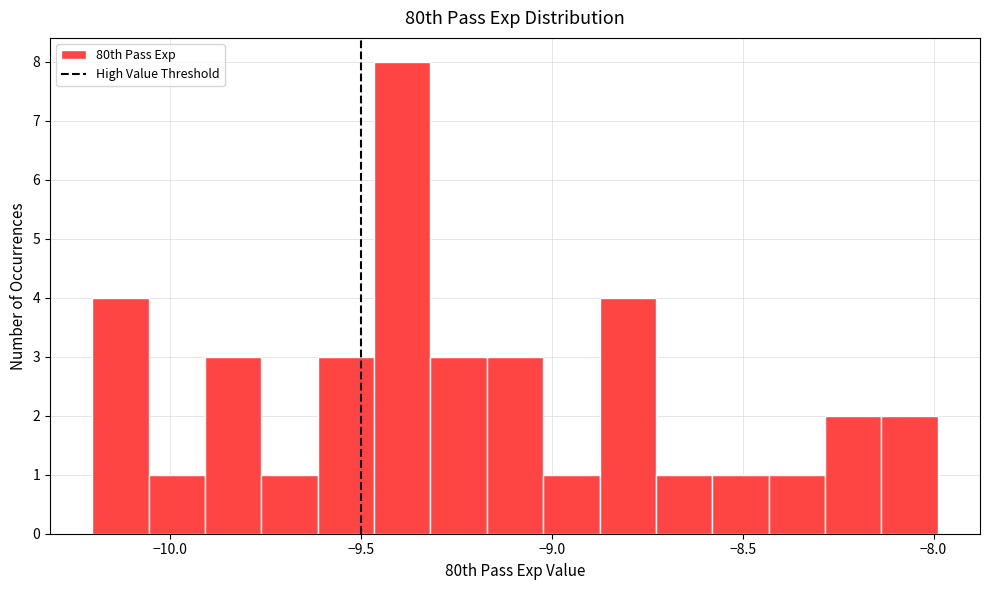

Read against the x-axis, roughly where is the centre of the tallest bar?

-9.40